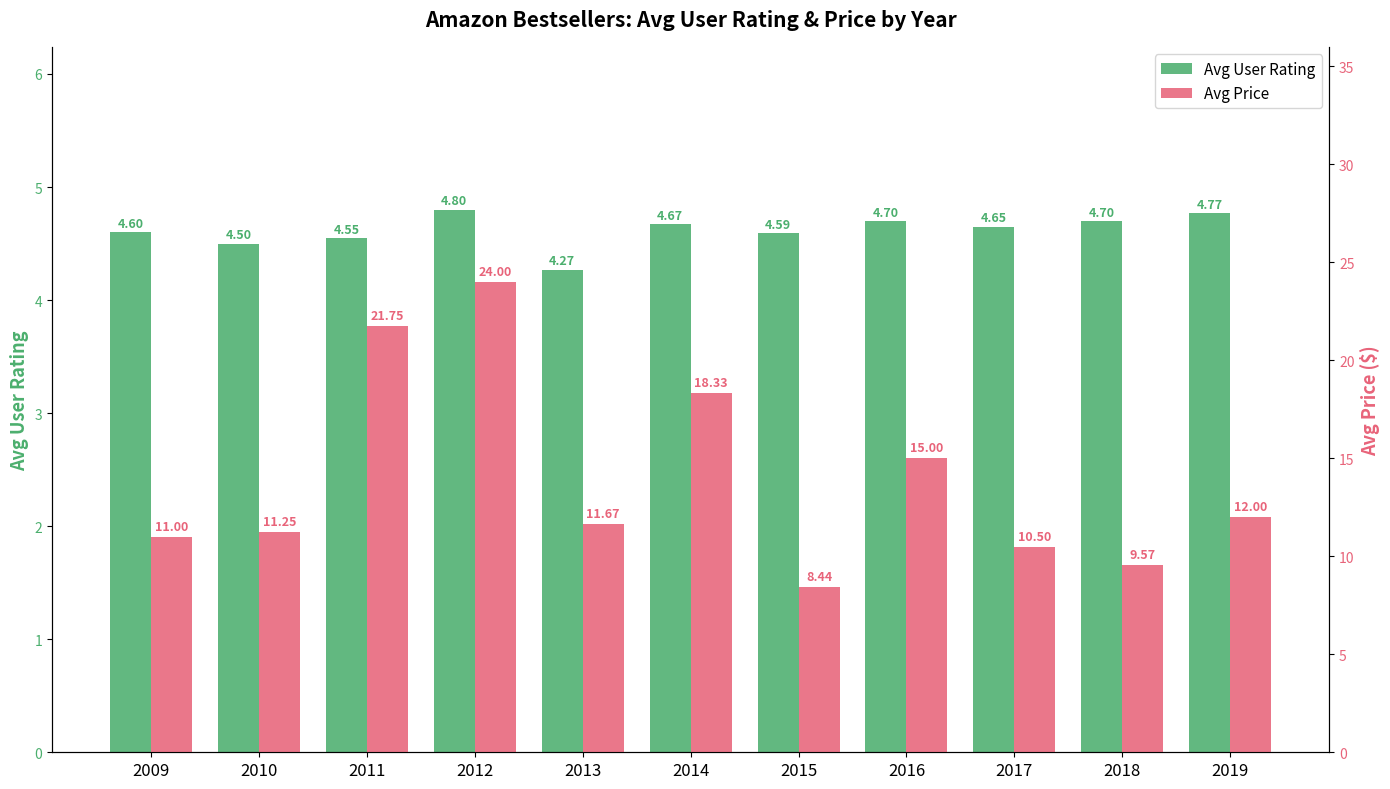

Are the bars grouped side by side (vs. stacked)?

Yes